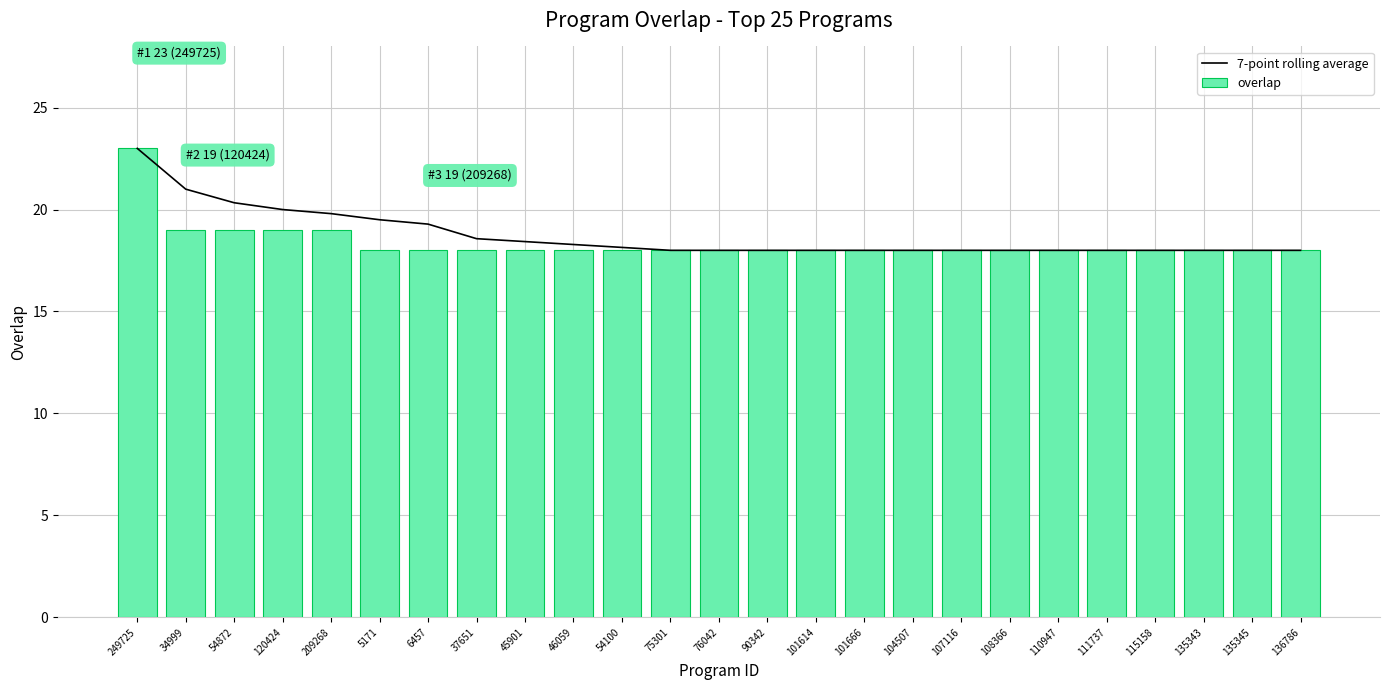

Which series has the widest spread of values?

7-point rolling average